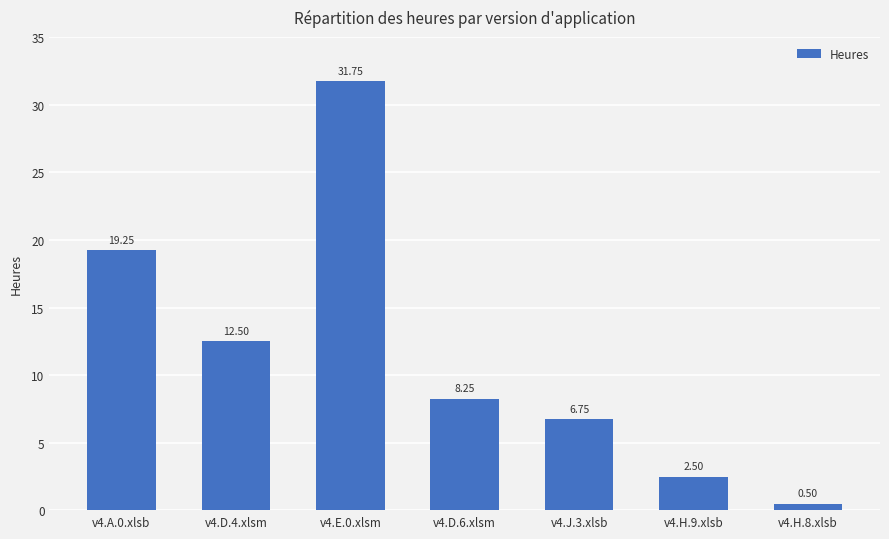

At which category does the chart reach its peak across all series?

v4.E.0.xlsm